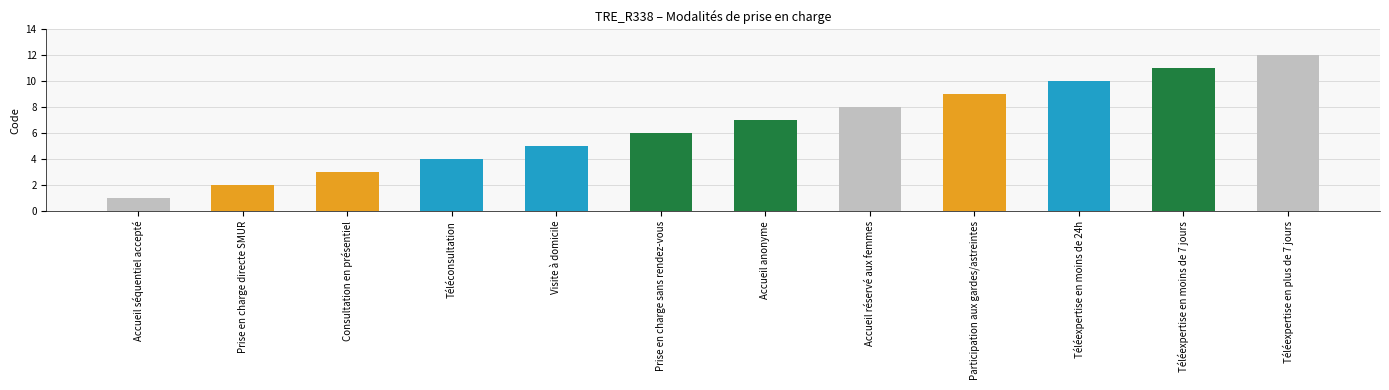

What is the difference between the maximum and second lowest values?

10